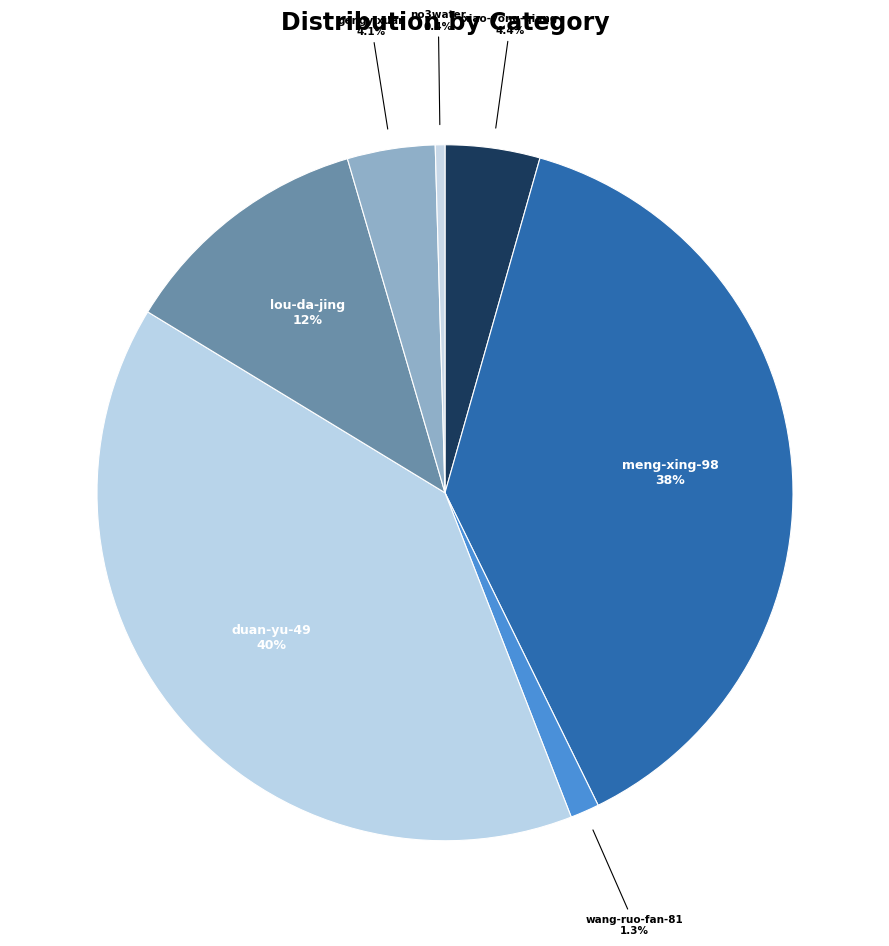

Does xiao-yong-qiang represent more than half of the total?

No